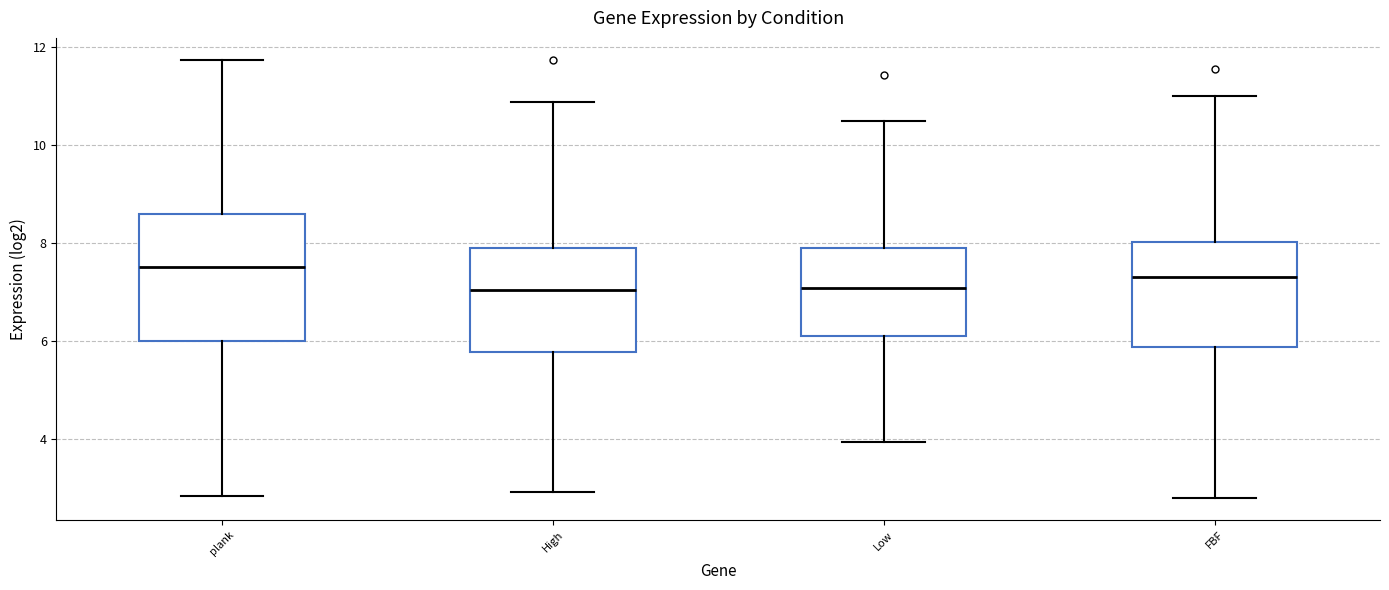

Reading left to right, read every box against the y-axis: the position of its median line, the range the box covers, and the ends of its whiskers. The values are not printed on the chart, so give them approximately, as read against the axis.

plank: median 7.6, box 6.0 to 8.6, whiskers 2.8 to 11.8
High: median 7.0, box 5.8 to 7.8, whiskers 3.0 to 10.8
Low: median 7.0, box 6.2 to 8.0, whiskers 4.0 to 10.4
FBF: median 7.4, box 5.8 to 8.0, whiskers 2.8 to 11.0